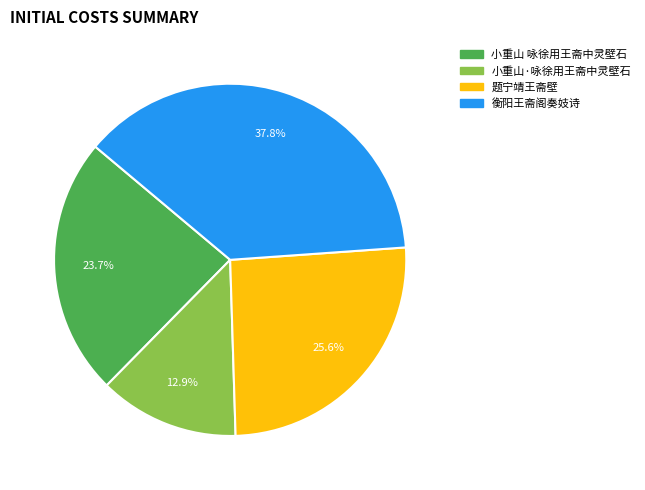

Count the number of slices in the pie.

4